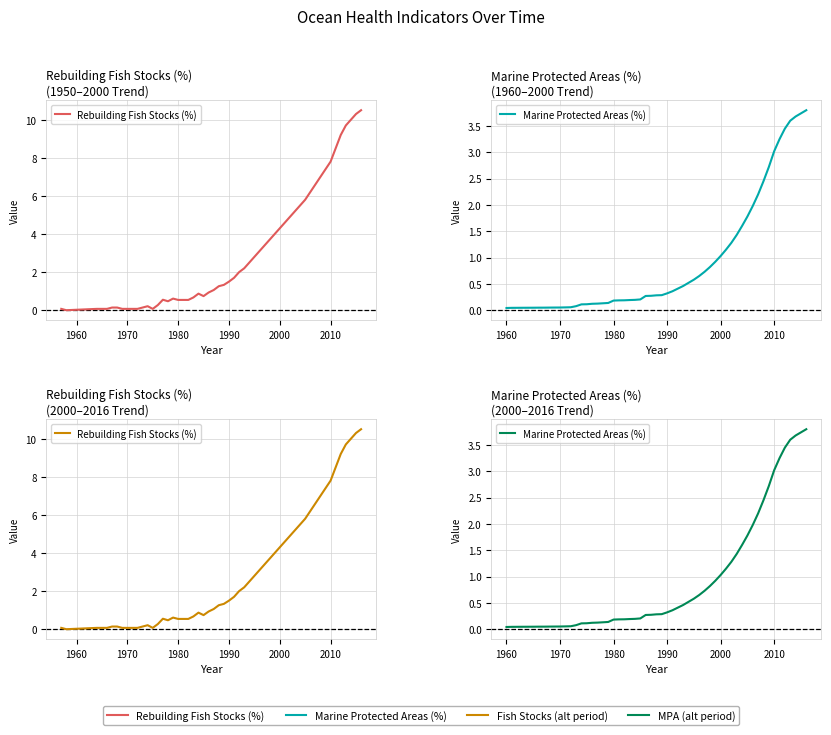

Which series ends up on top after the final intersection of Rebuilding Fish Stocks (%) and Marine Protected Areas (%)?

Rebuilding Fish Stocks (%)